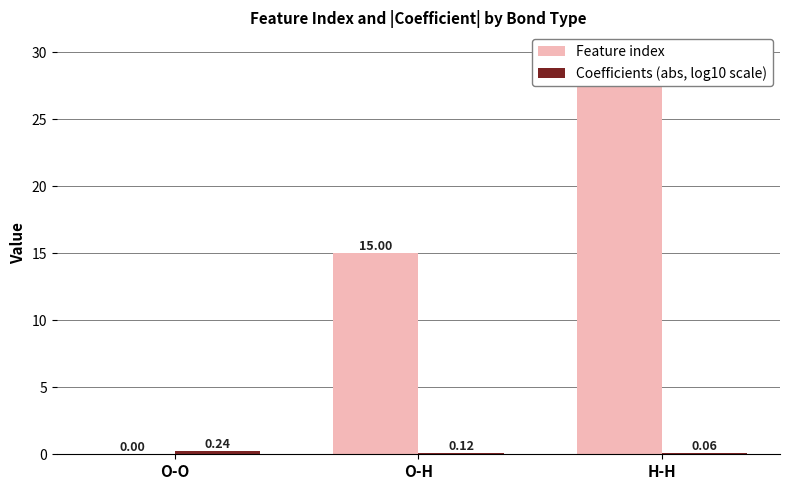

How many bars are there in total?

6